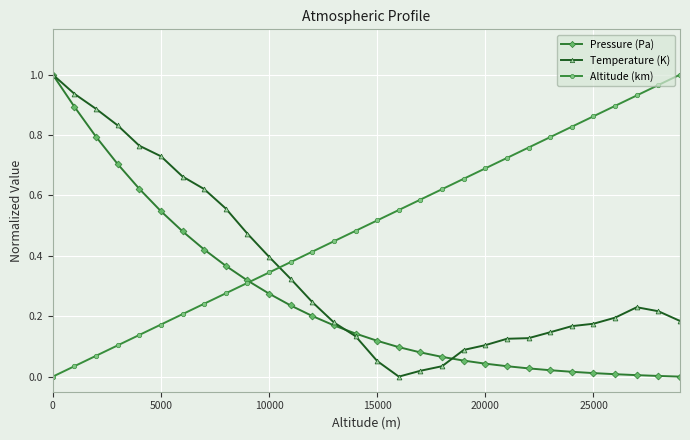

List the series in order of their overall mean, highest first.

Altitude (km), Temperature (K), Pressure (Pa)